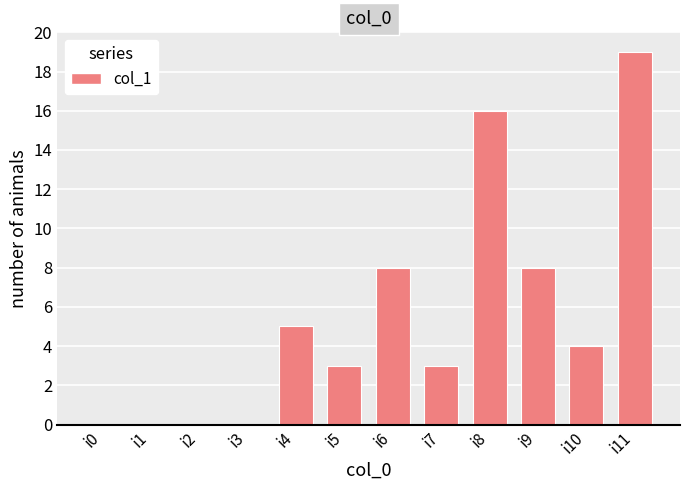

Where does the data first go above 4?

i4